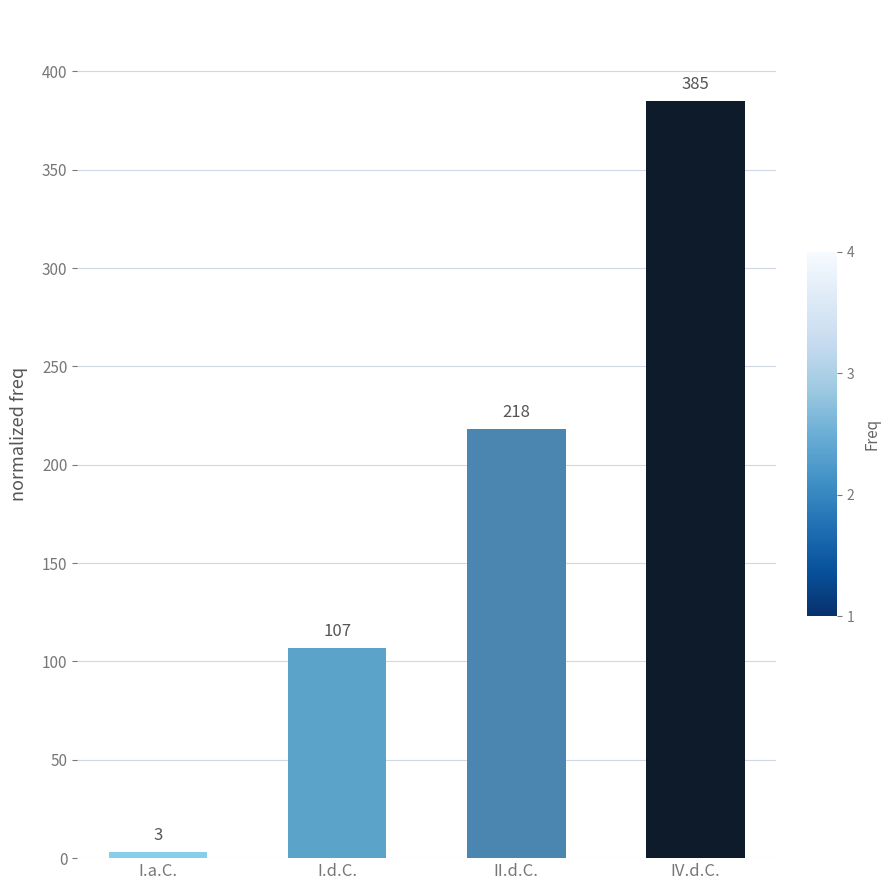

Reading left to right, extract all data points from this chart.

I.a.C.=3	I.d.C.=107	II.d.C.=218	IV.d.C.=385